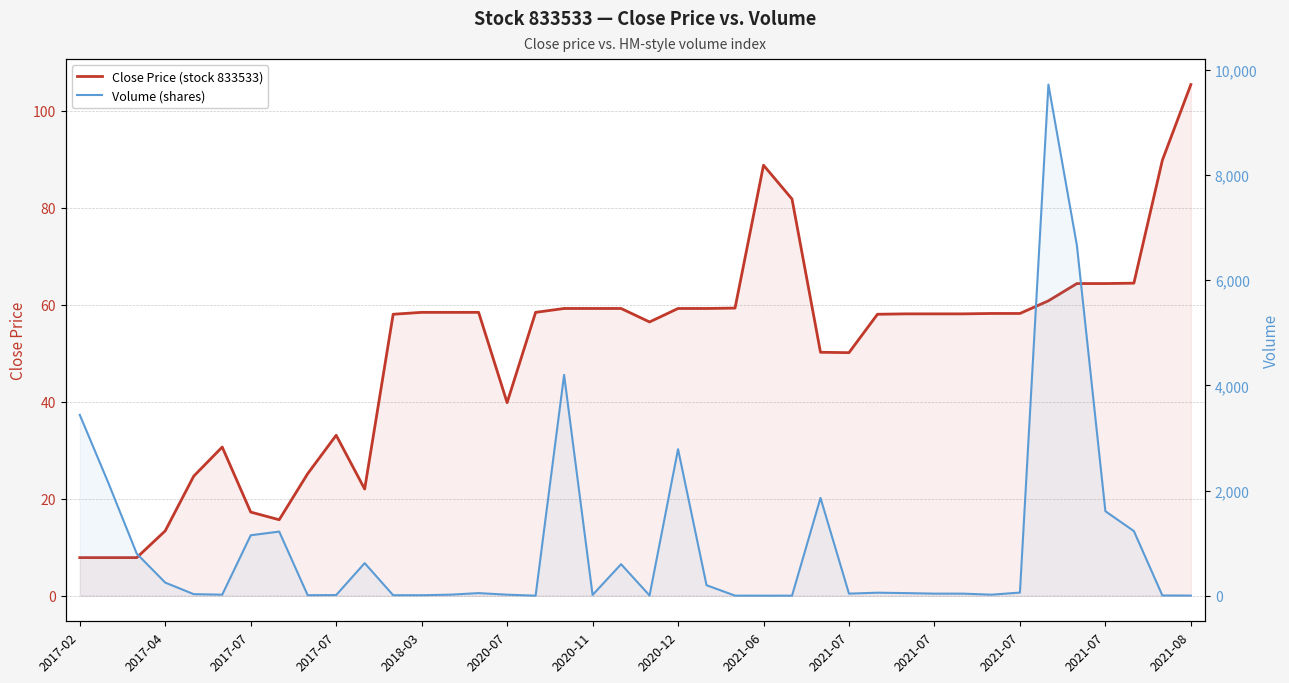

How many intersections are there between Volume (shares) and Close Price (stock 833533)?

15